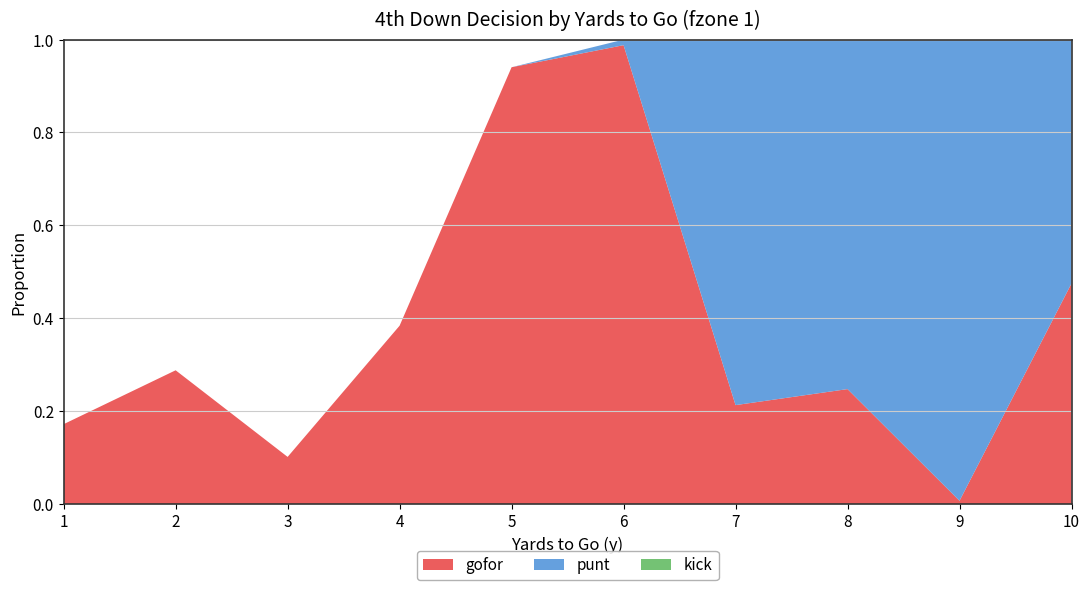

Reading left to right, list all the values displayed in this chart.

gofor: 1=0.2	2=0.3	3=0.1	4=0.4	5=0.9	6=1.0	7=0.2	8=0.2	9=0.0	10=0.5
punt: 1=0.0	2=0.0	3=0.0	4=0.0	5=0.0	6=0.0	7=0.8	8=0.8	9=1.0	10=0.5
kick: 1=0.0	2=0.0	3=0.0	4=0.0	5=0.0	6=0.0	7=0.0	8=0.0	9=0.0	10=0.0